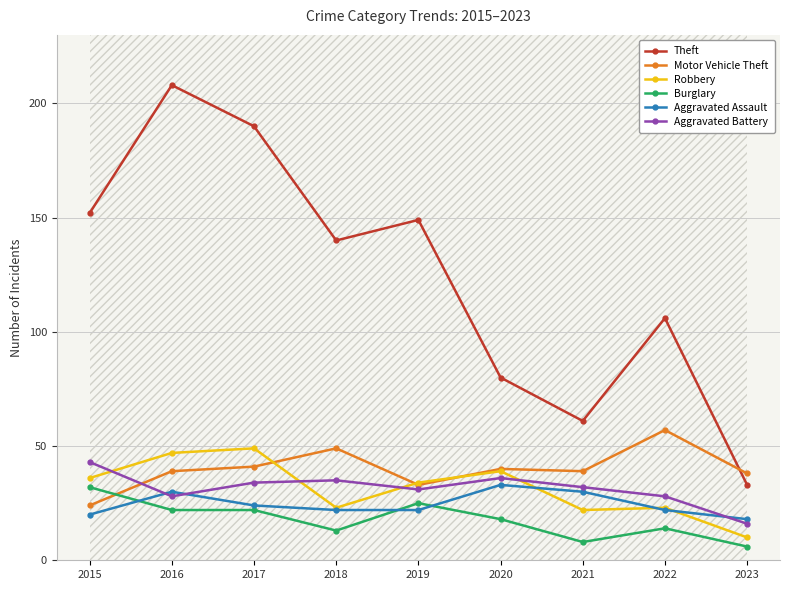

What is the approximate value of Motor Vehicle Theft at 2019?

33